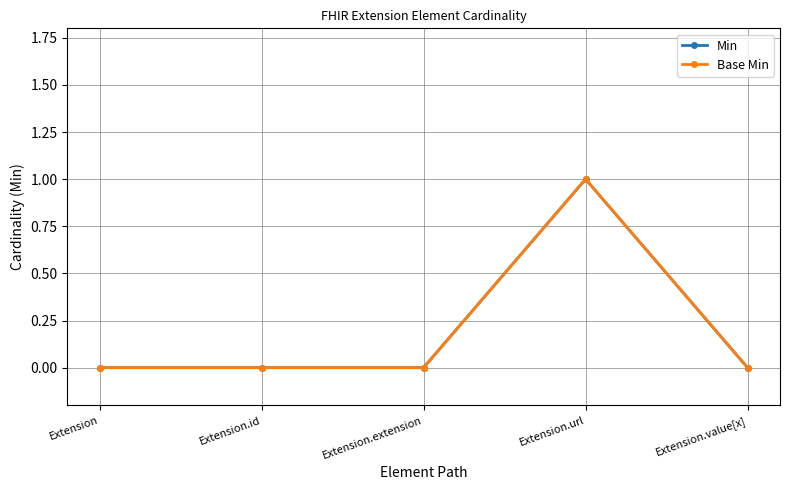

Does the chart have visible grid lines?

Yes